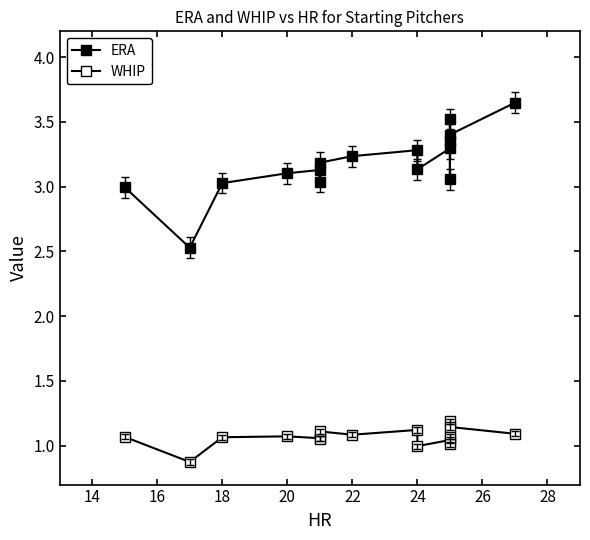

Rank the series by their maximum value, from highest to lowest.

ERA, WHIP